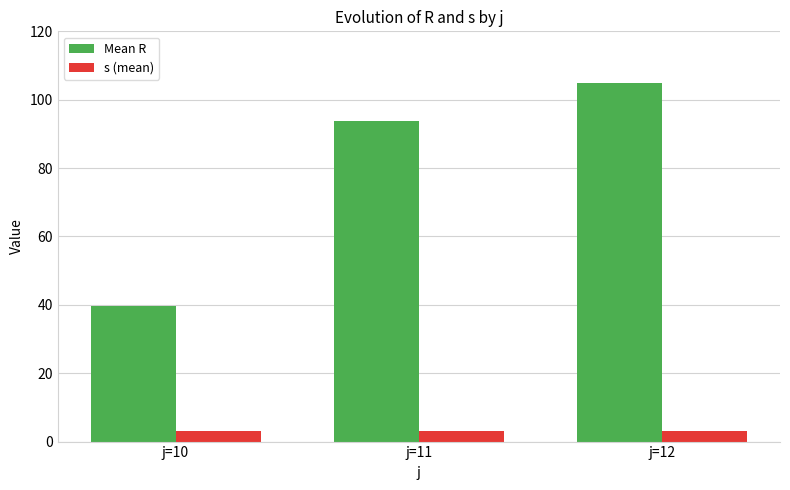

True or false: Mean R has a value of 93.7 at j=11.

True